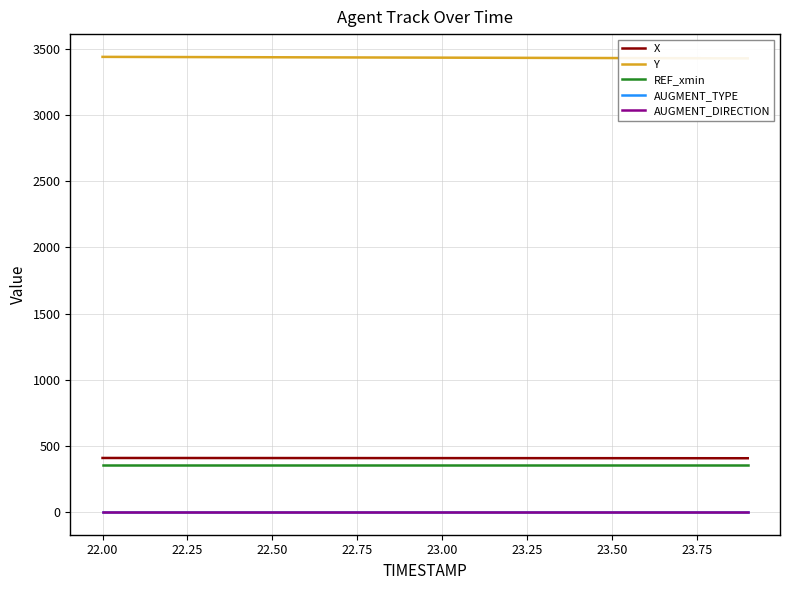

True or false: AUGMENT_TYPE and Y cross at least once.

False